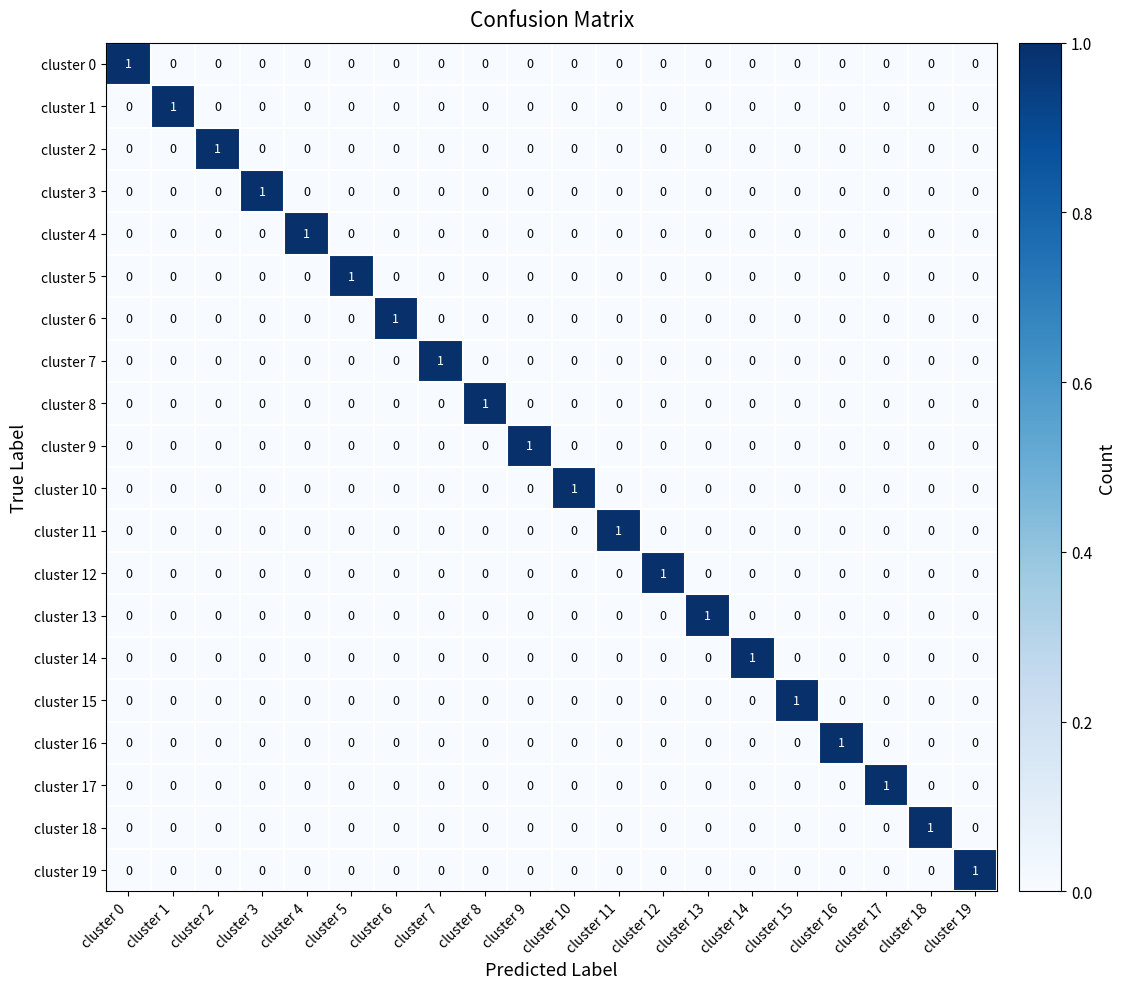

Is the value of cluster 17 at cluster 3 greater than the value of cluster 8 at cluster 8?

No